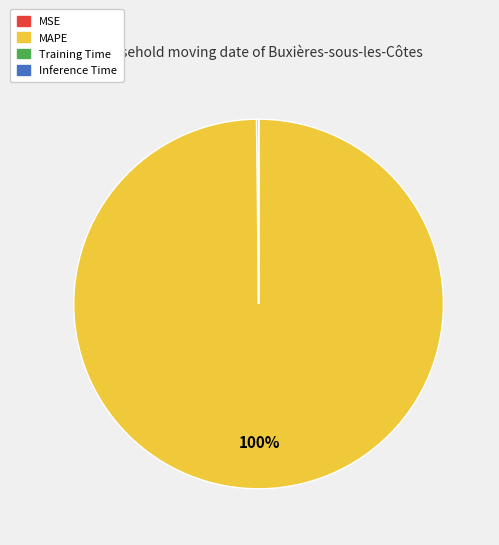

Does any single category account for the majority?

Yes